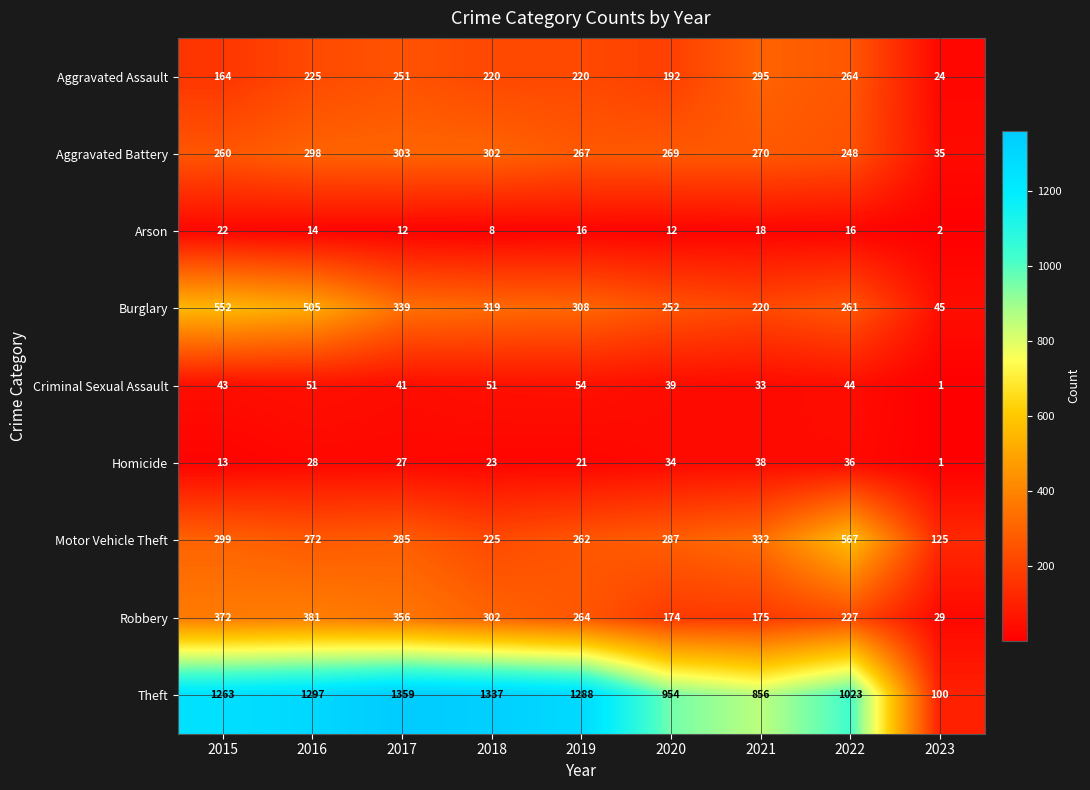

Which series has the widest spread of values?

Theft